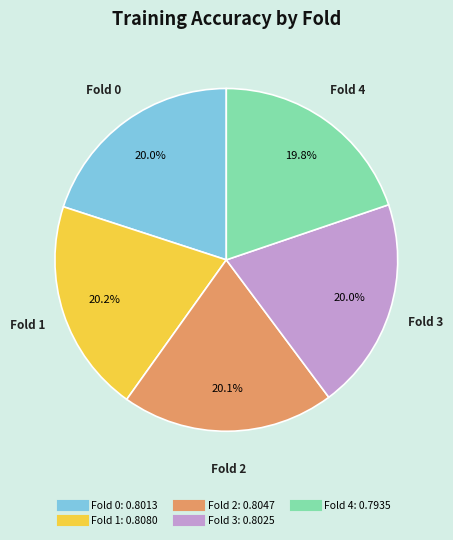

Is the sum of Fold 0 and Fold 4 greater than half?

No